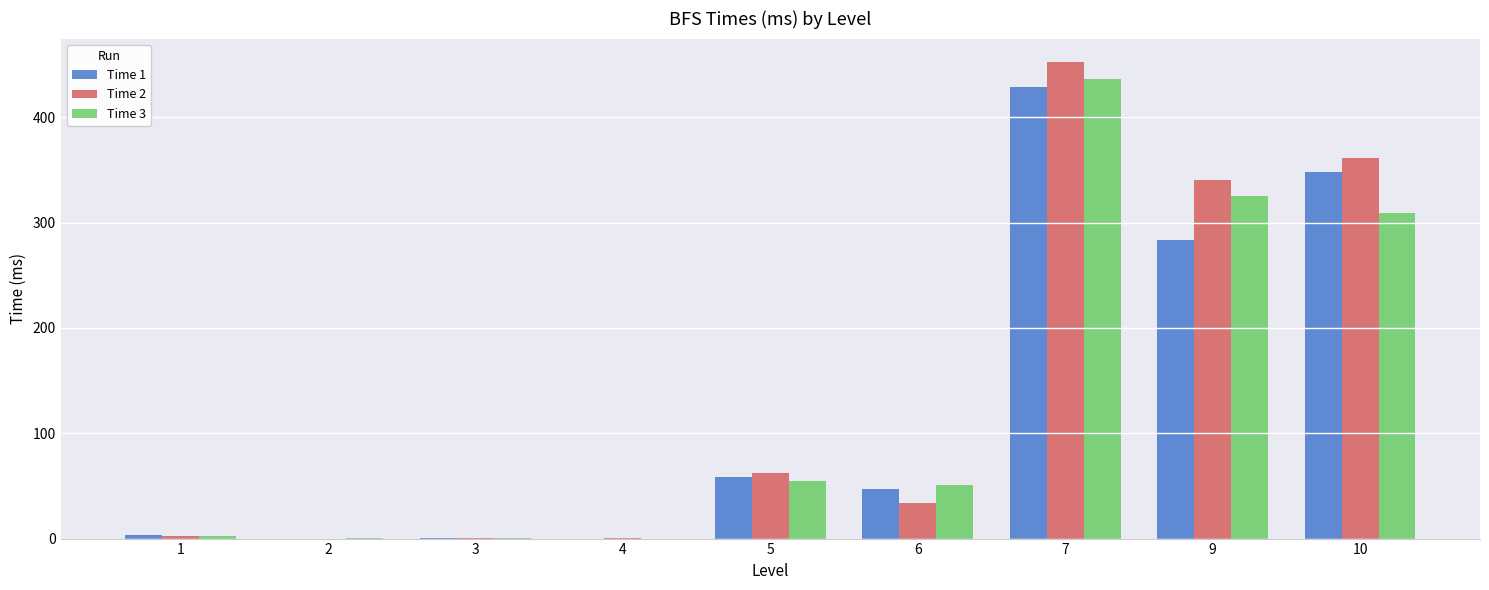

True or false: Time 1 has a value of 58 at 5.

True